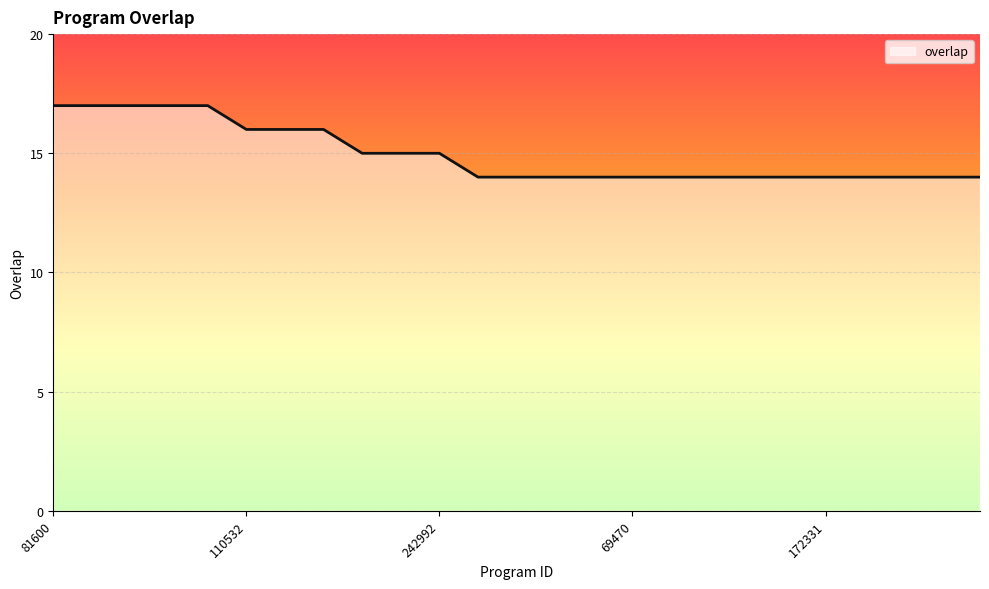

What is the sum of all values?

374